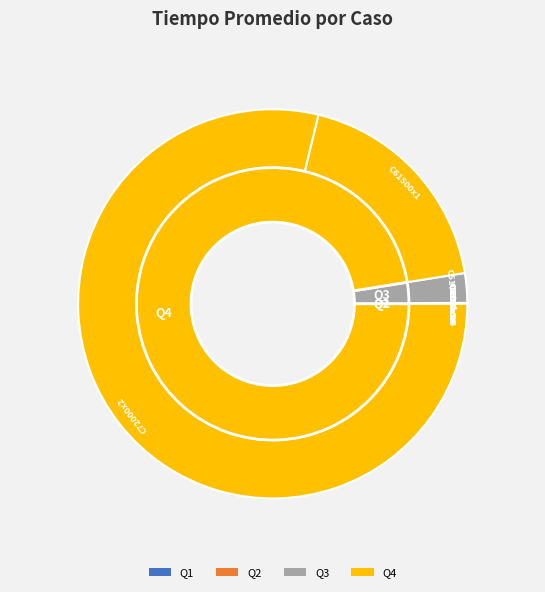

To the nearest percent, what is the difference between the largest and smallest slice percentages?

79%